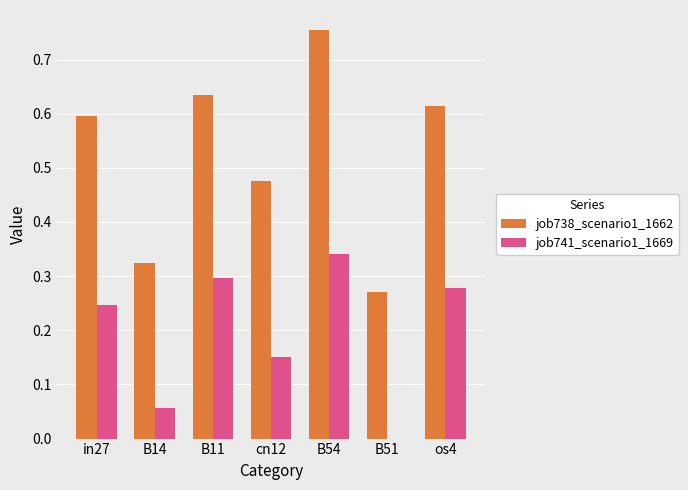

What are all the series names shown in the legend?

job738_scenario1_1662, job741_scenario1_1669